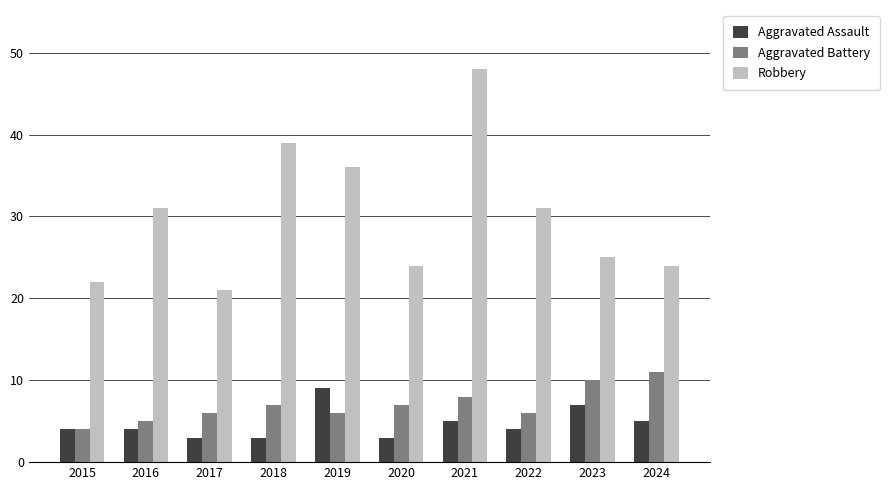

What is the greatest value displayed?

48